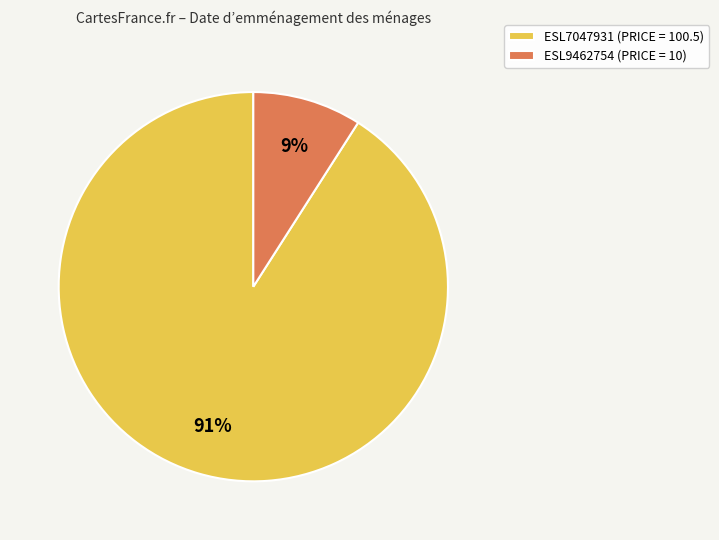

Do ESL9462754 and ESL7047931 together represent more than half of the pie?

Yes